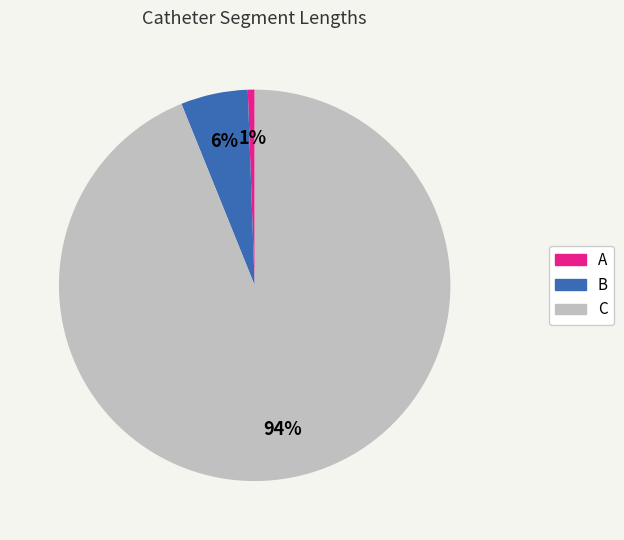

Count the number of slices in the pie.

3